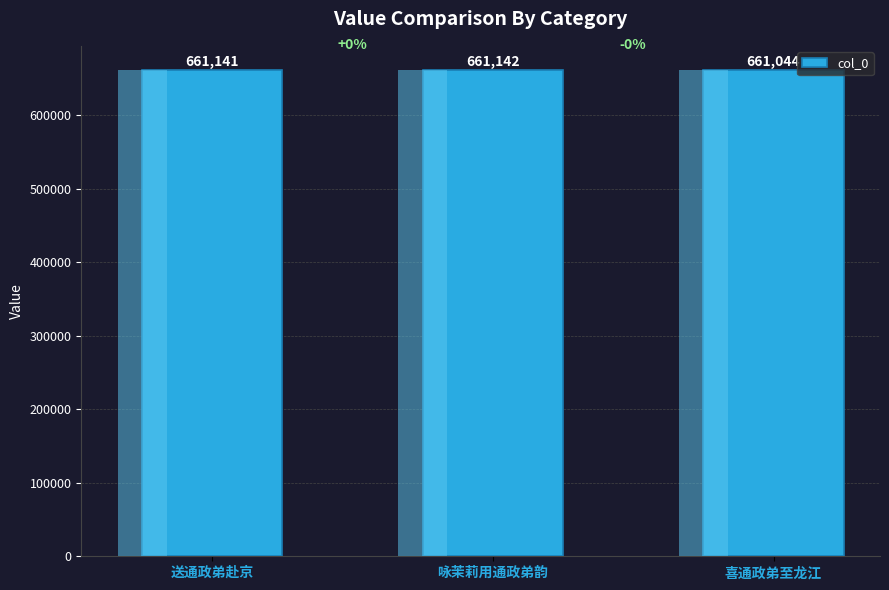

What is the label of the 2nd bar from the right?

咏茉莉用通政弟韵